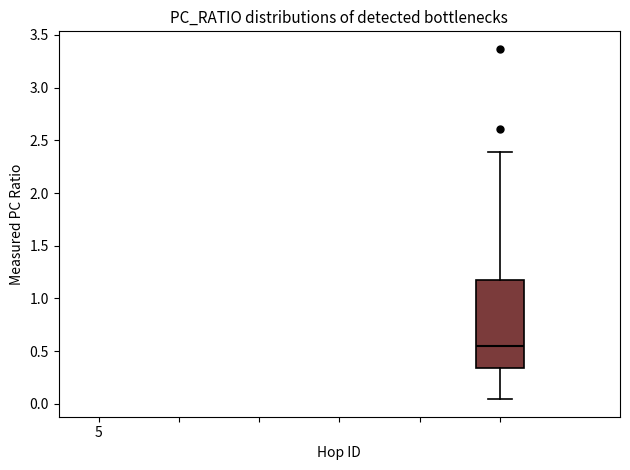

Where is the lower edge of the box on the y-axis? The values are not printed on the chart, so give them approximately, as read against the axis.

0.35